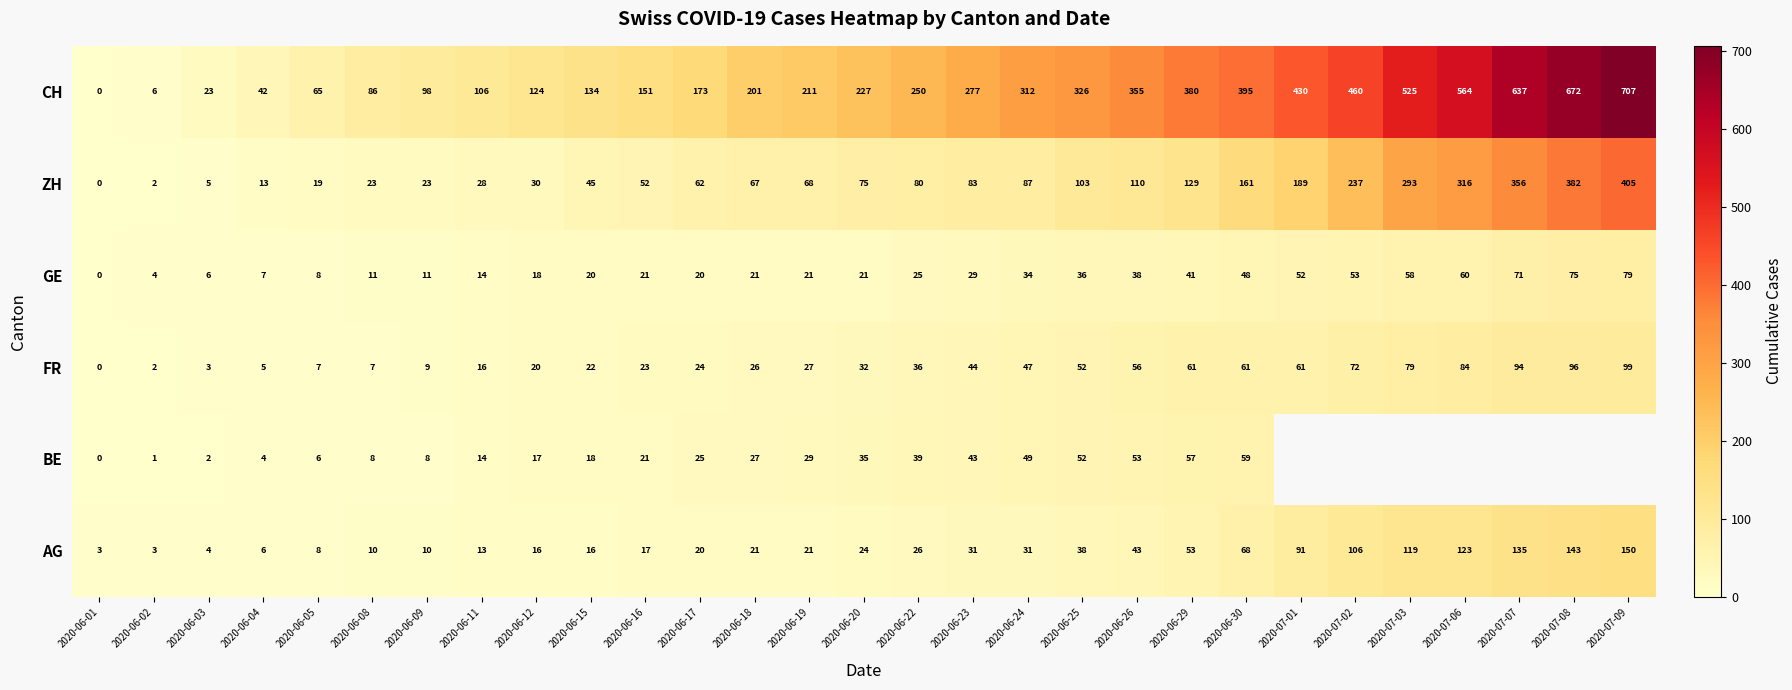

Is the value of AG at 2020-06-08 greater than the value of ZH at 2020-06-20?

No